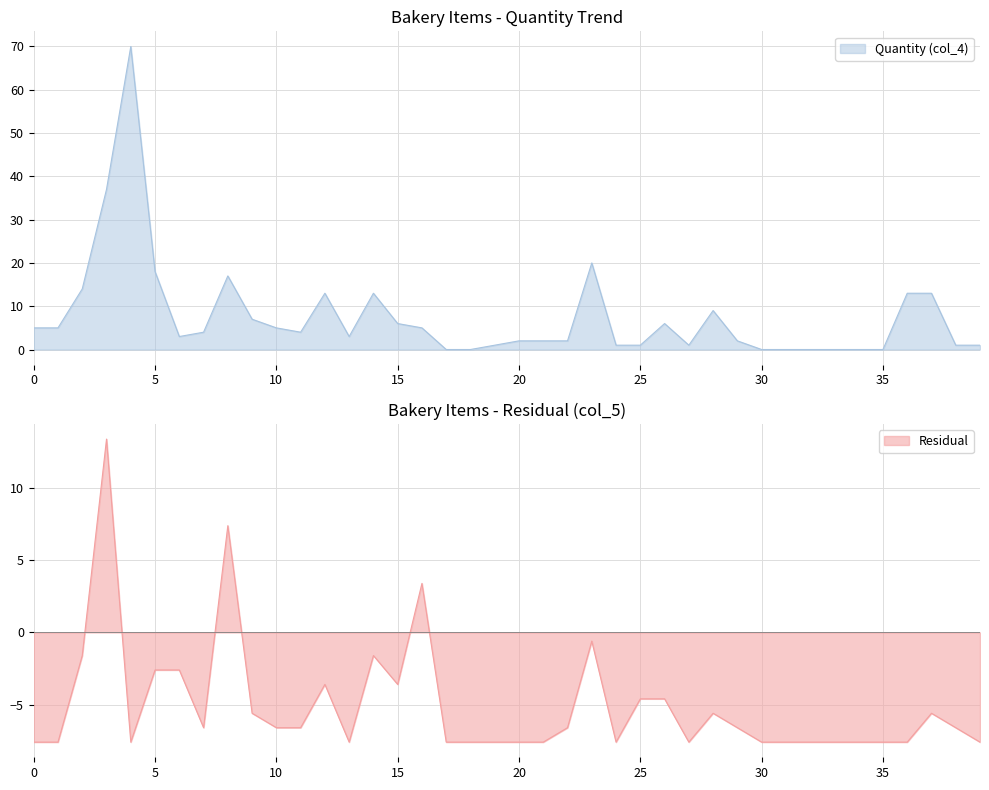

True or false: Residual and Quantity (col_4) intersect in this chart.

False